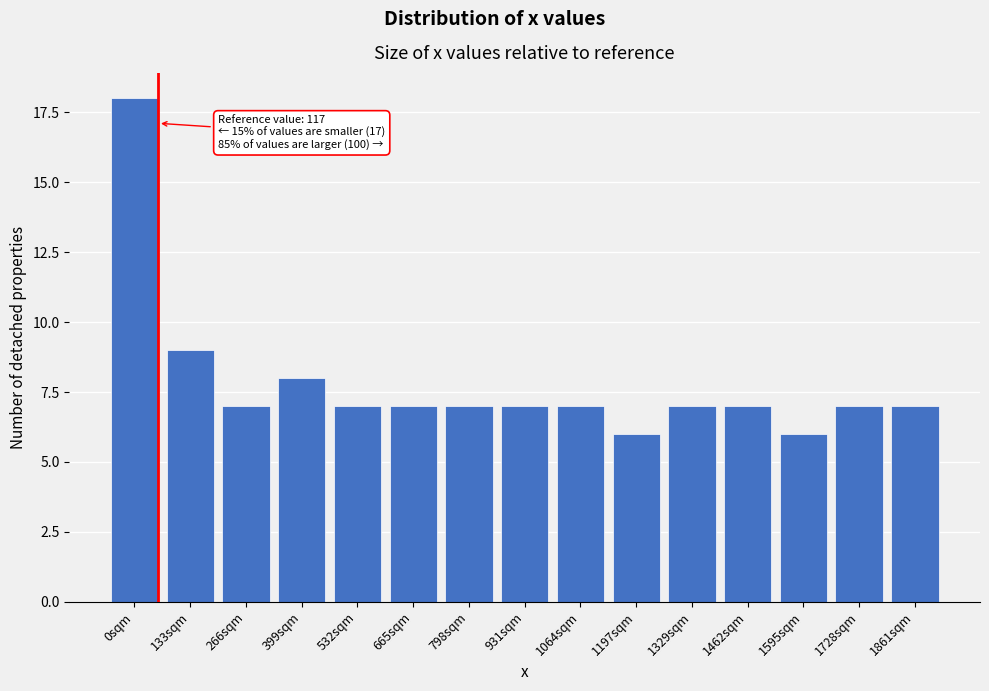

Reading left to right, list all the values displayed in this chart.

0sqm=18	133sqm=9	266sqm=7	399sqm=8	532sqm=7	665sqm=7	798sqm=7	931sqm=7	1064sqm=7	1197sqm=6	1329sqm=7	1462sqm=7	1595sqm=6	1728sqm=7	1861sqm=7